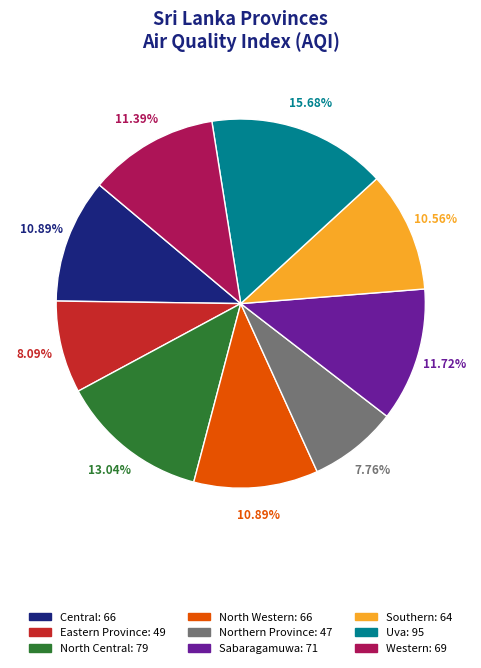

Which category has the biggest portion of the pie?

Uva